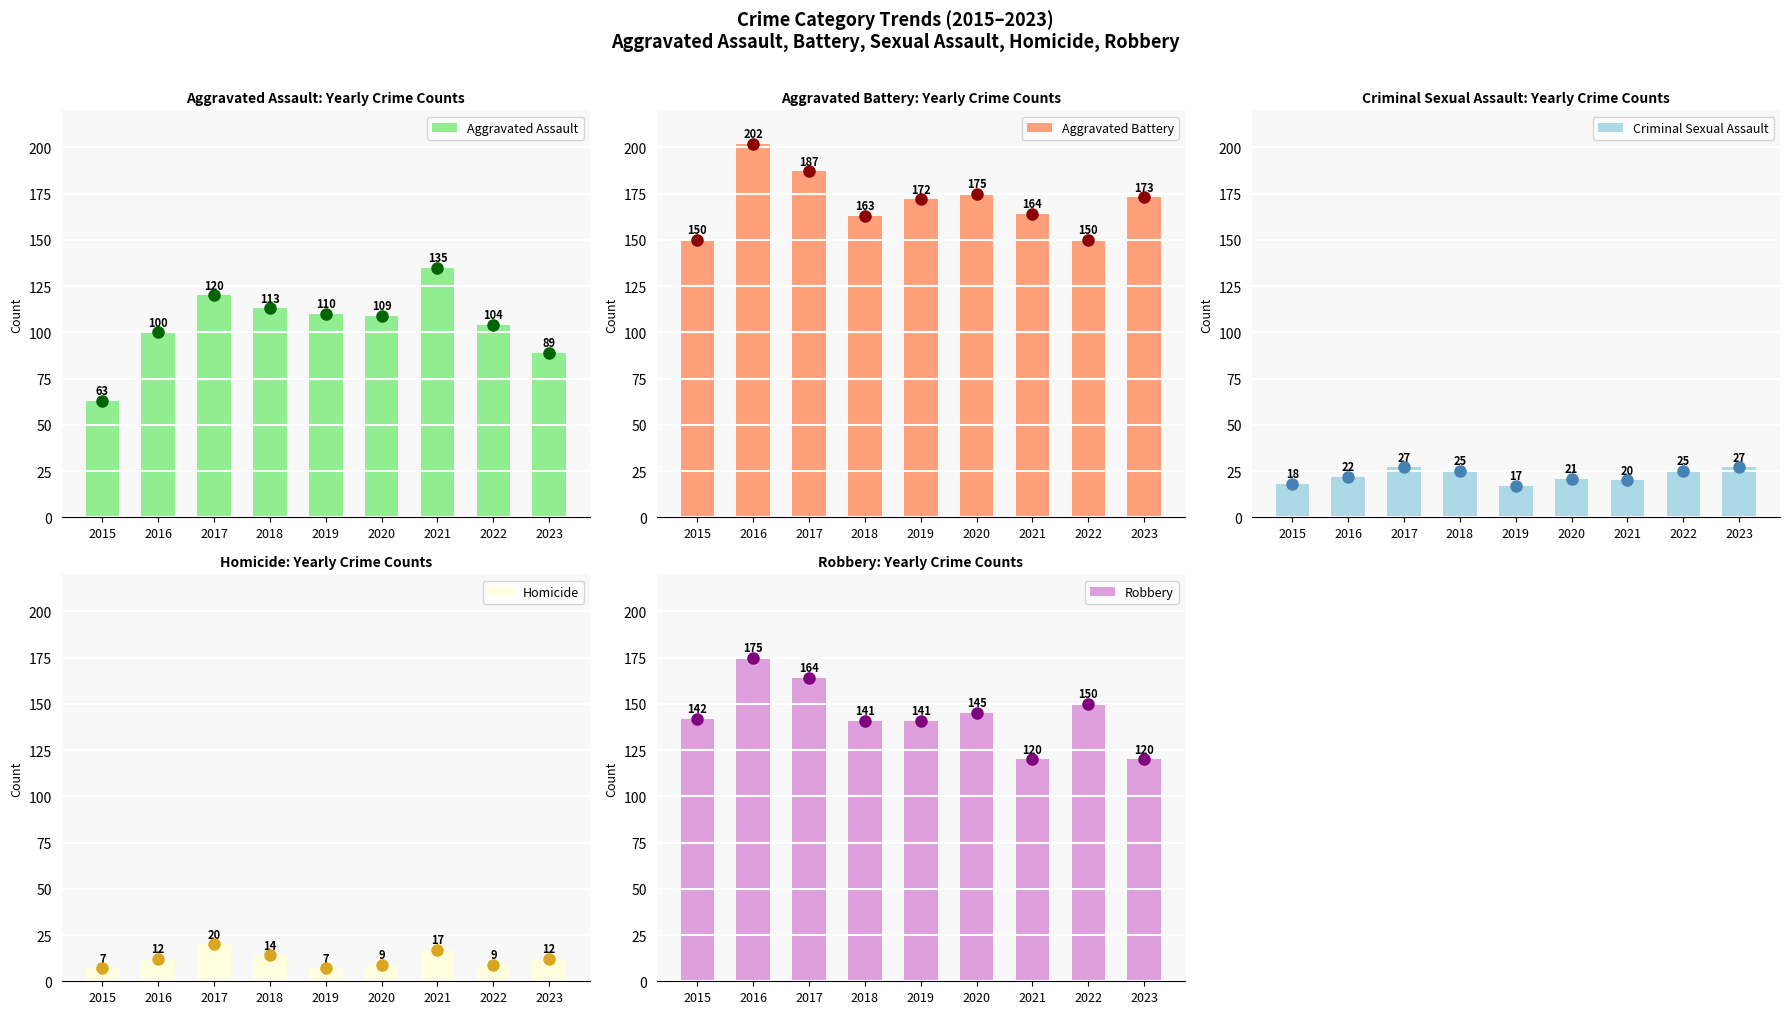

Does the chart contain stacked bars?

No